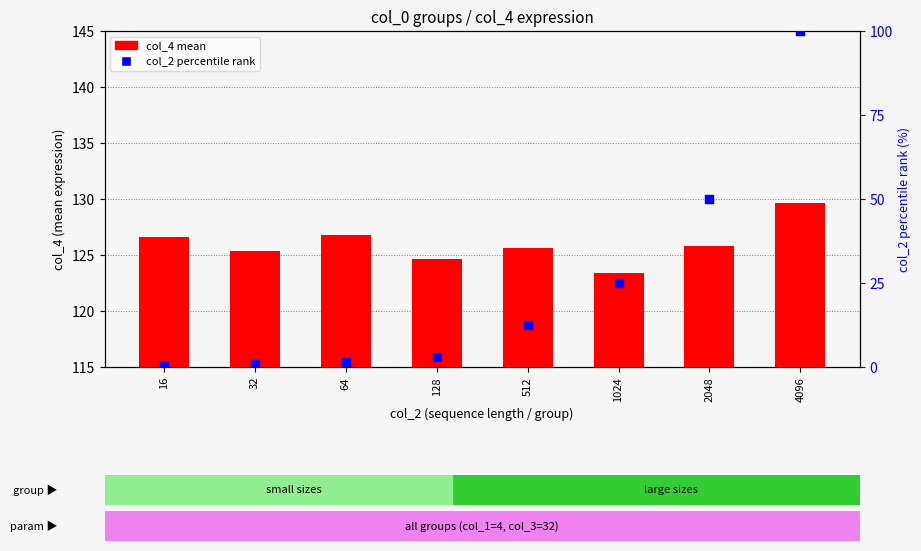

At which category is the sum across all series the highest?

4096